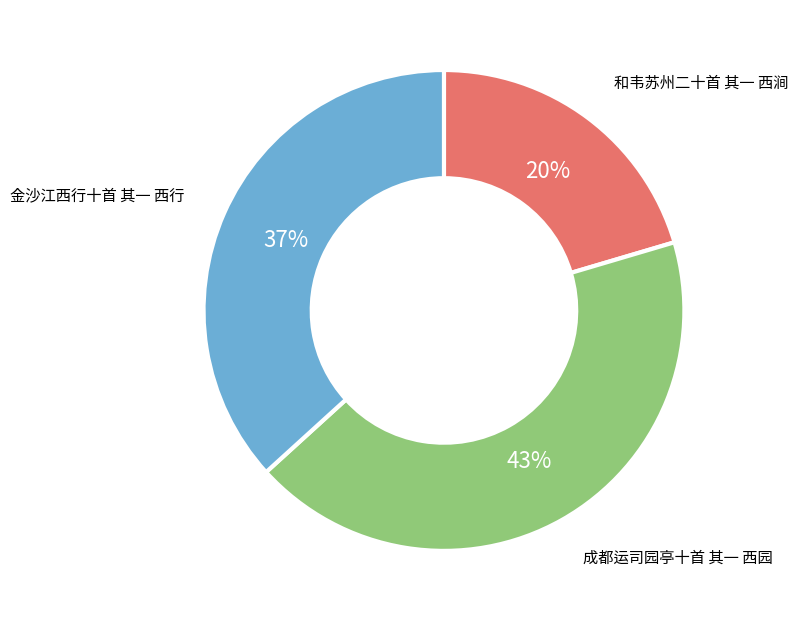

Is there any slice that represents more than half of the pie?

No